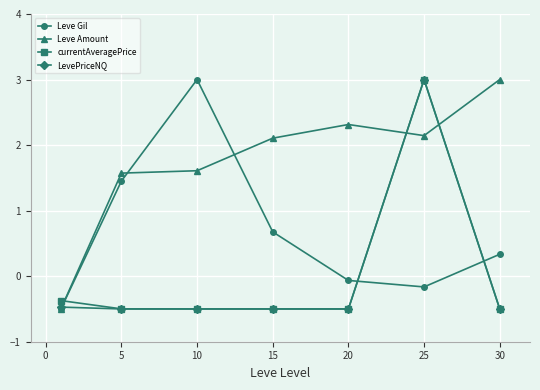

How many lines are shown in the chart?

4